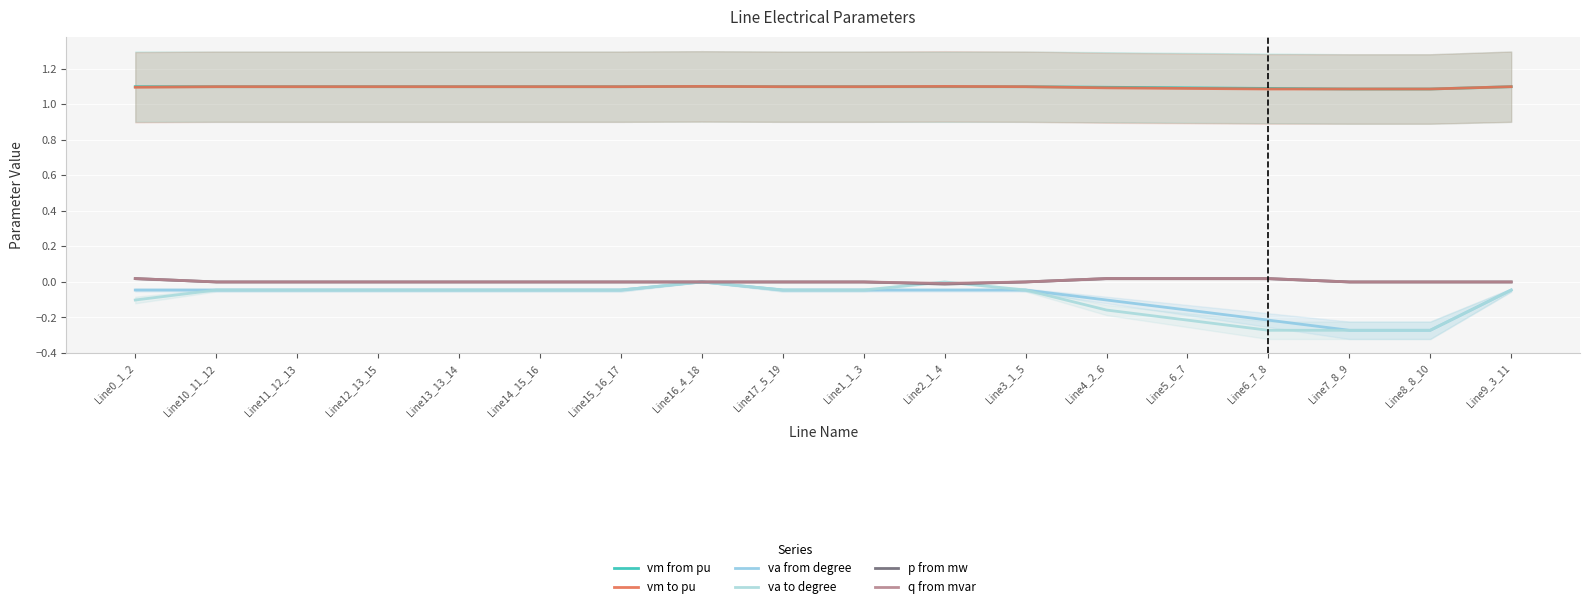

Rank the series by their maximum value, from highest to lowest.

vm from pu, vm to pu, q from mvar, p from mw, va to degree, va from degree